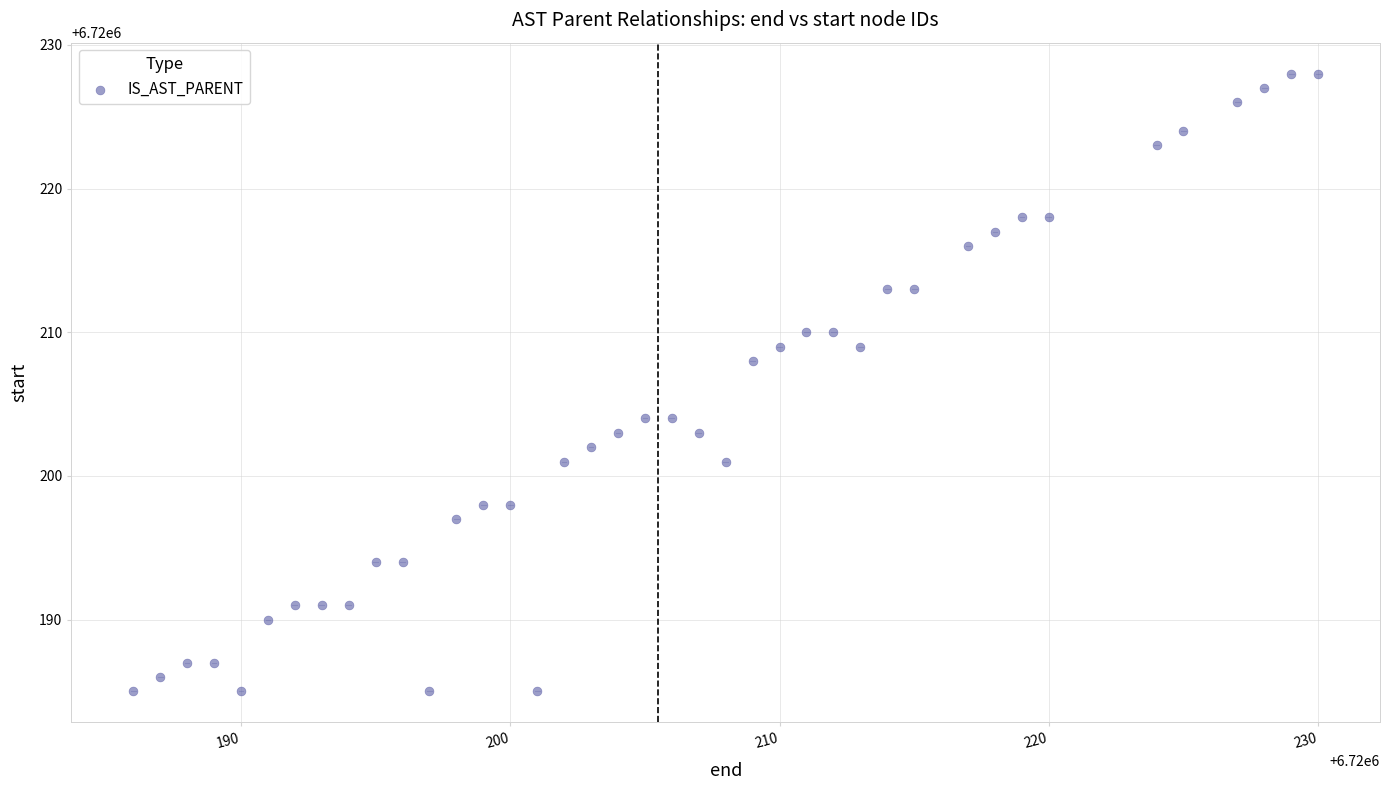

What is the range of X values (max minus min)?

44